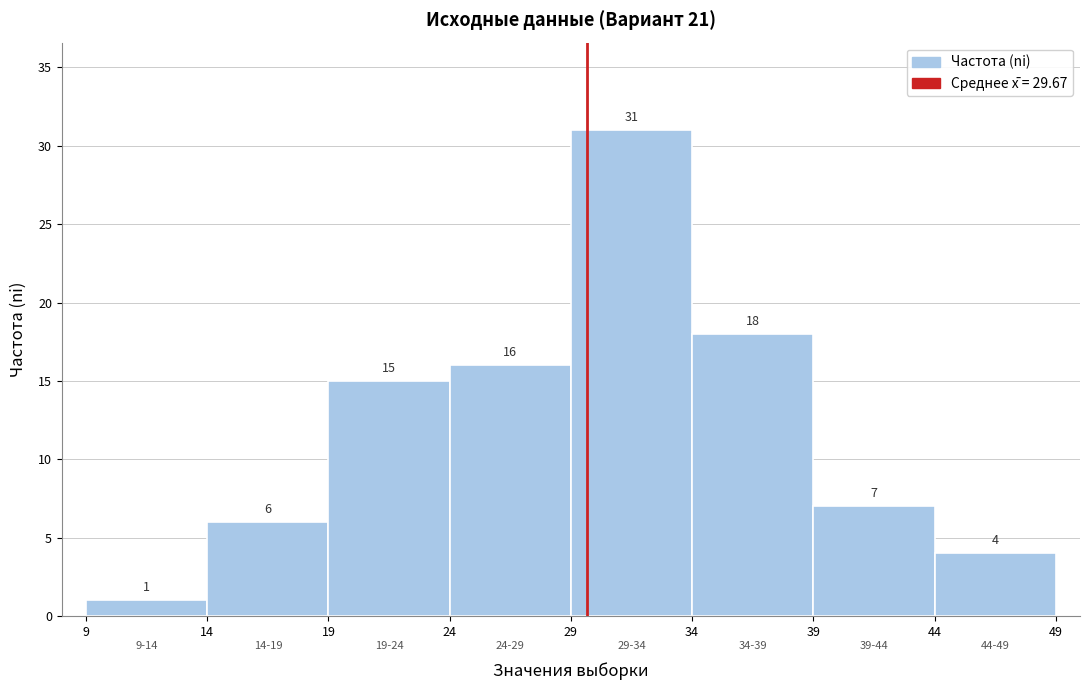

Reading left to right, list every bar in this chart as the range it spans on the x-axis followed by its height.

9 to 14: 1
14 to 19: 6
19 to 24: 15
24 to 29: 16
29 to 34: 31
34 to 39: 18
39 to 44: 7
44 to 49: 4